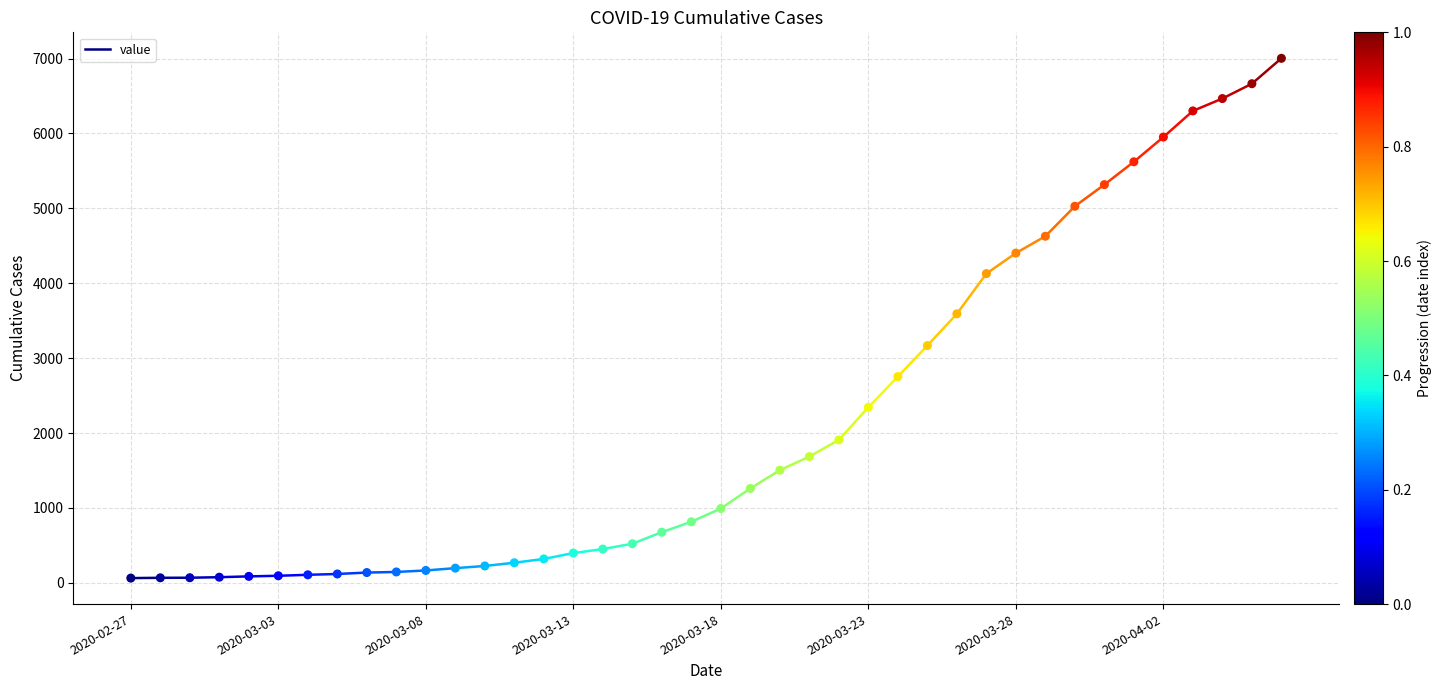

What is the range of Y values (max minus min)?

6939